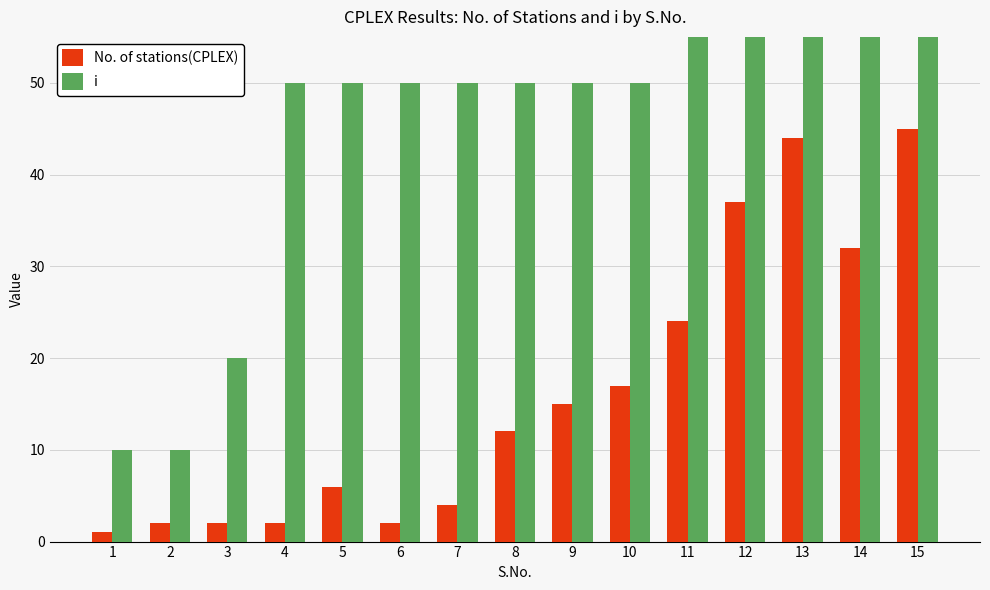

What is the minimum value shown in the chart?

1